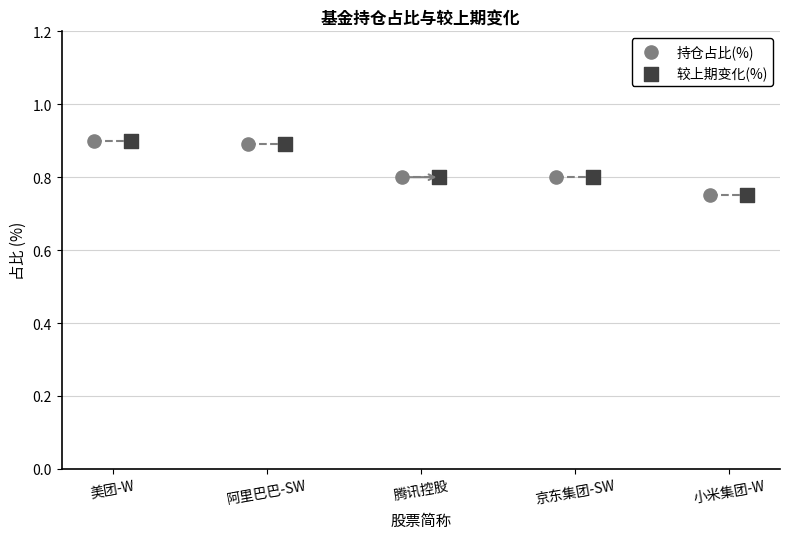

What are all the series names shown in the legend?

持仓占比(%), 较上期变化(%)